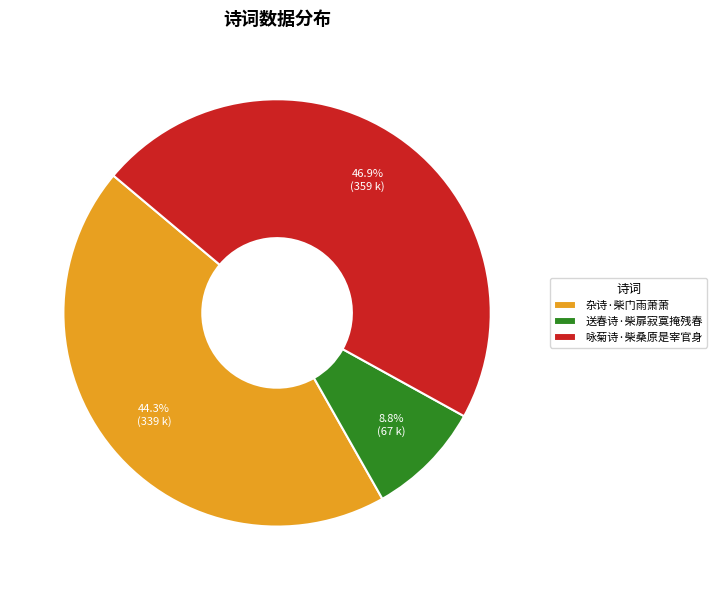

Is it true that 杂诗·柴门雨萧萧 is 44% of the pie?

True